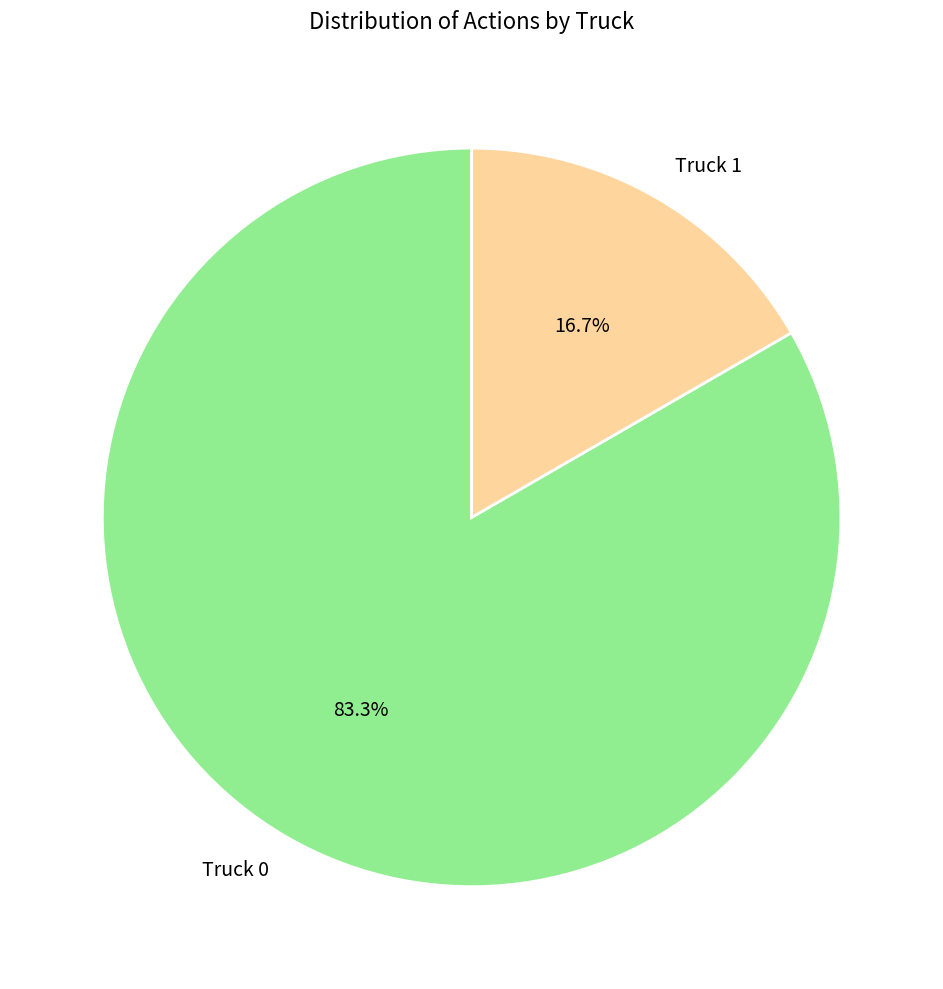

What percentage is the Truck 0 slice, to the nearest percent?

83%